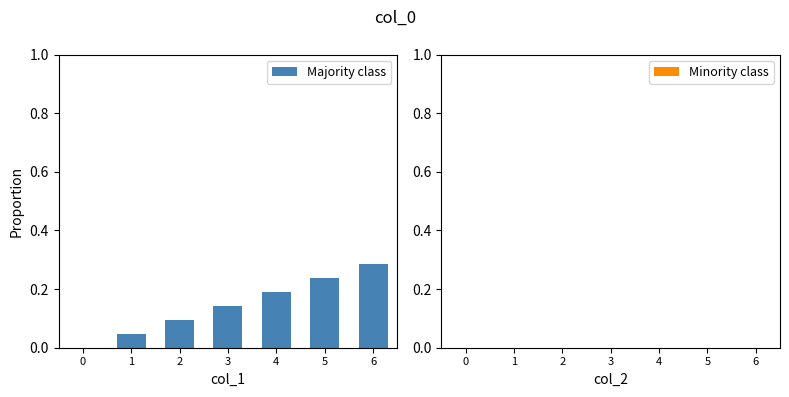

What is the sum of all values?

1.0